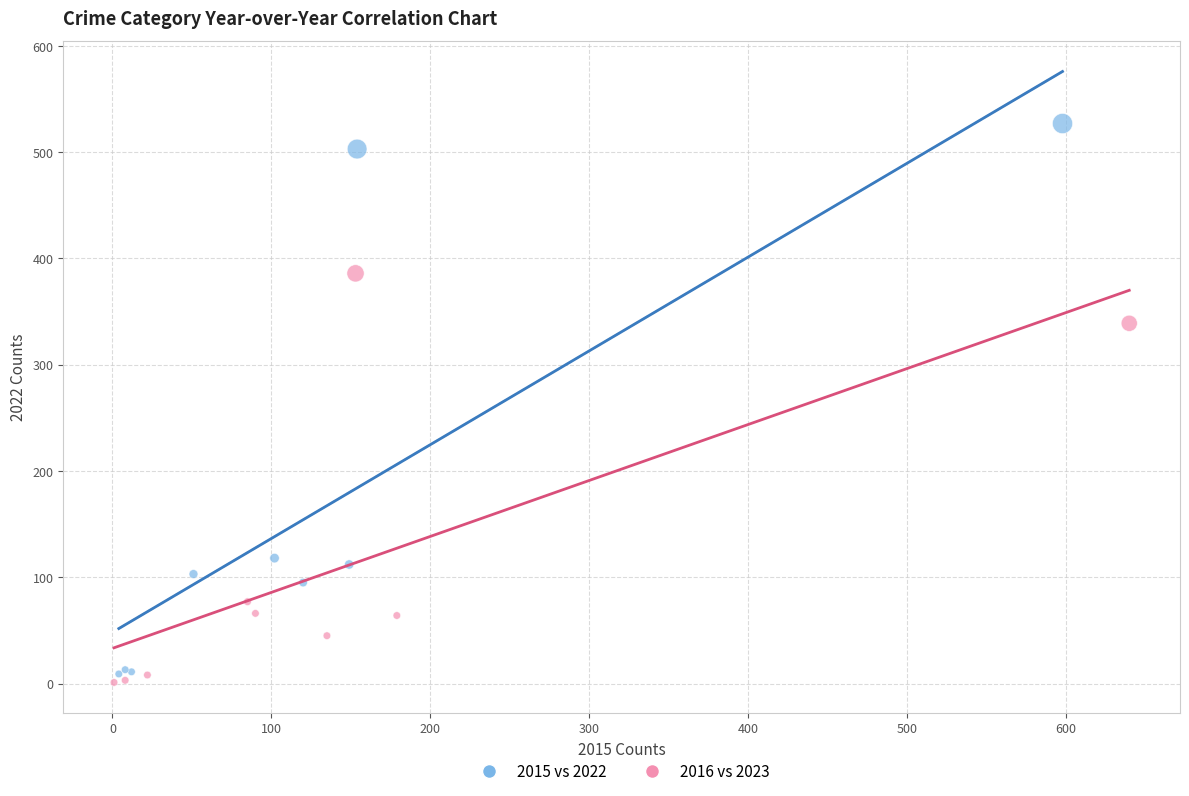

Which series has the widest spread of Y values?

2015 vs 2022